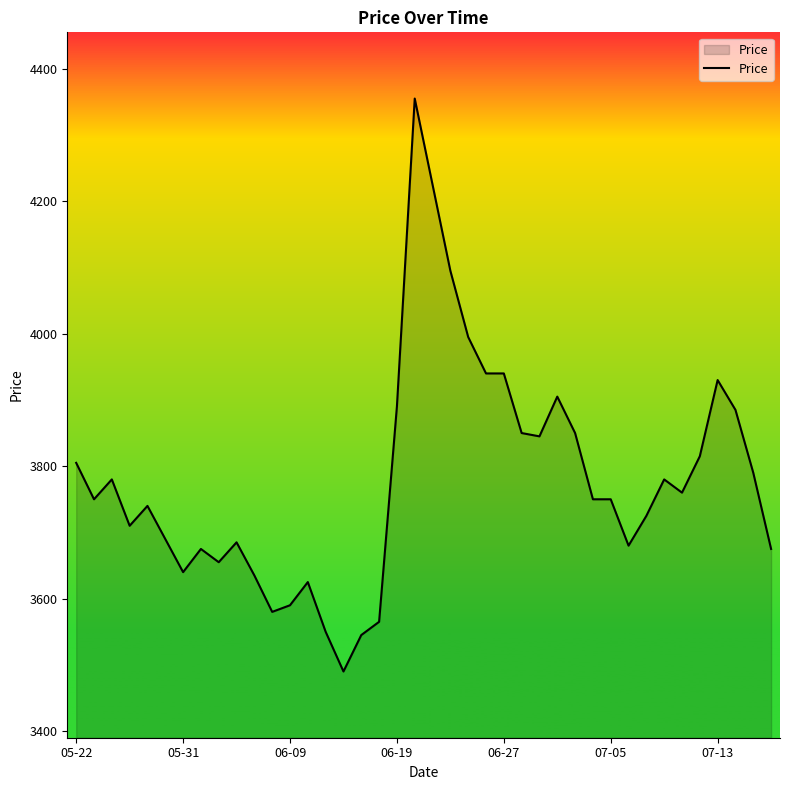

What is the difference between the maximum and minimum values?

865